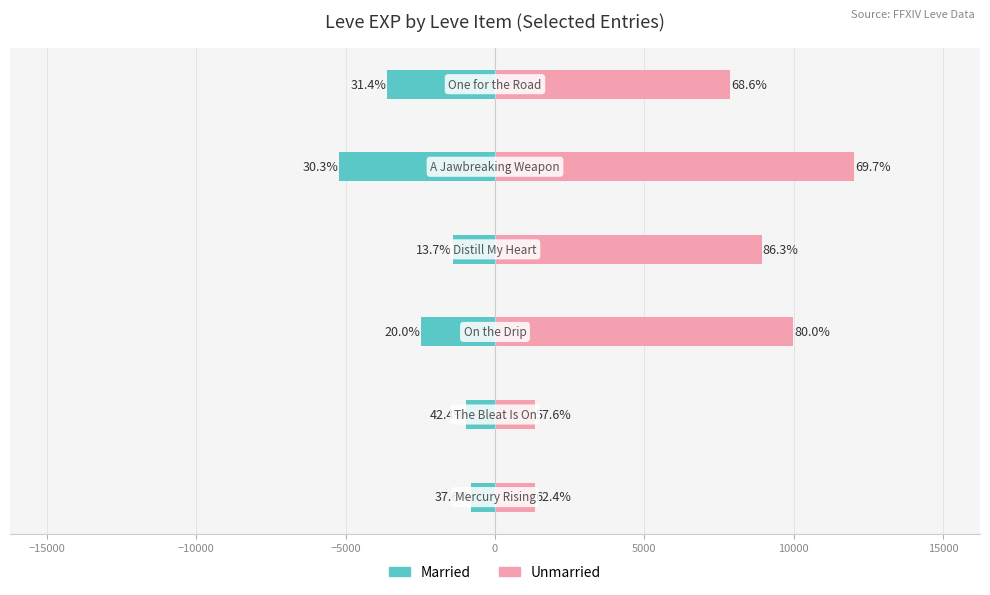

How many data points does each series have?

6